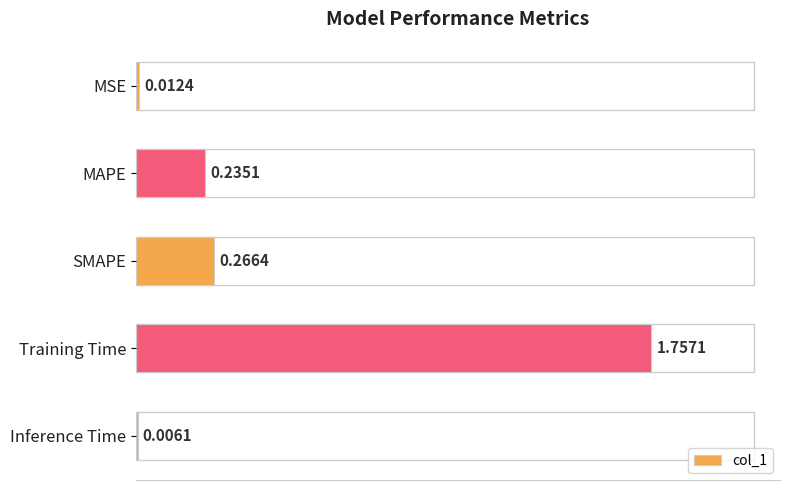

At which label is the value closest to 0?

Inference Time